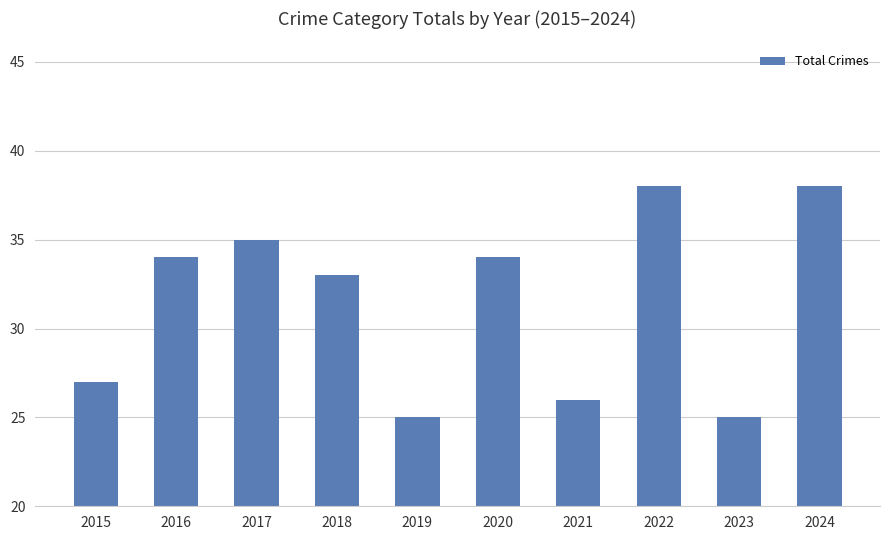

The value at 2019 is 25. True or false?

True